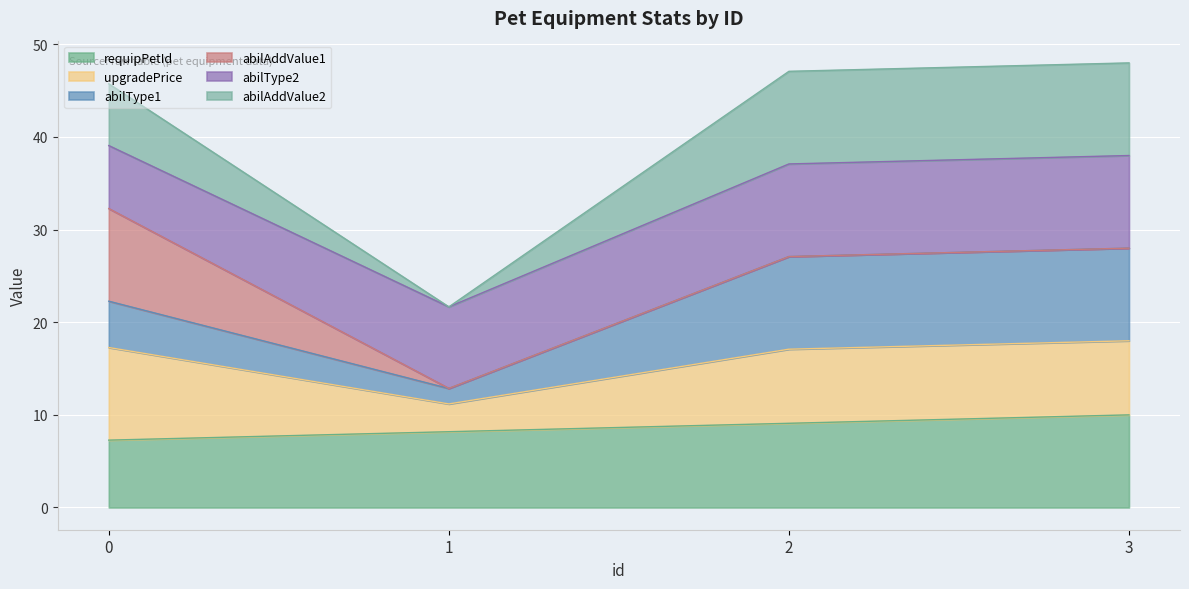

At which category does abilAddValue2 reach its first local valley?

1